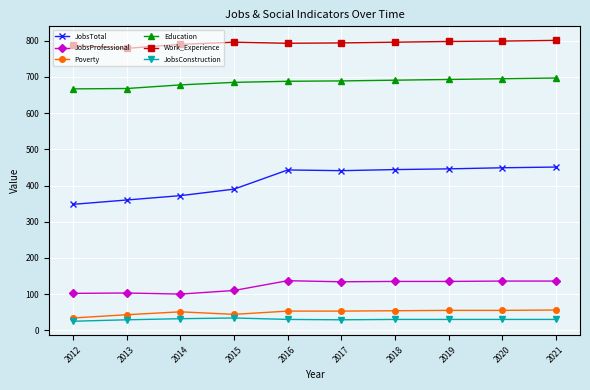

What is the value of the Education point at the 7th from the left?

691